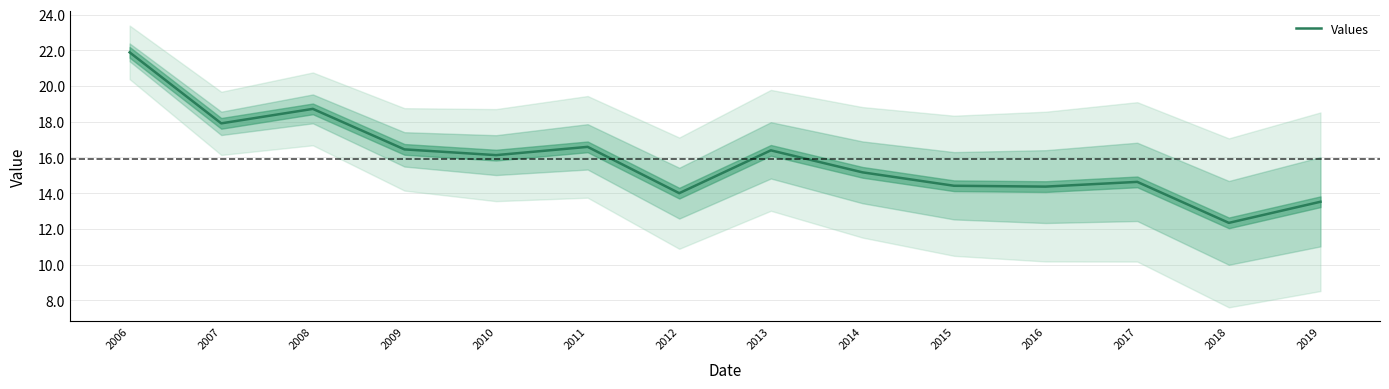

Reading left to right, what are all the values shown in this chart?

21.9	17.9	18.7	16.4	16.1	16.6	14.0	16.4	15.2	14.4	14.4	14.6	12.3	13.5